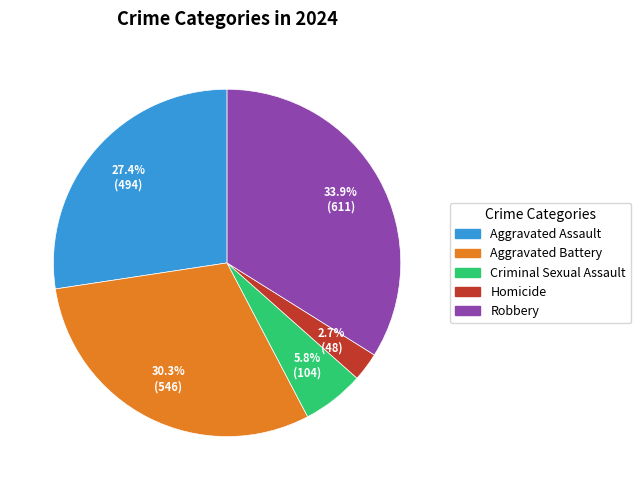

Is it true that Homicide is 12% of the pie?

False